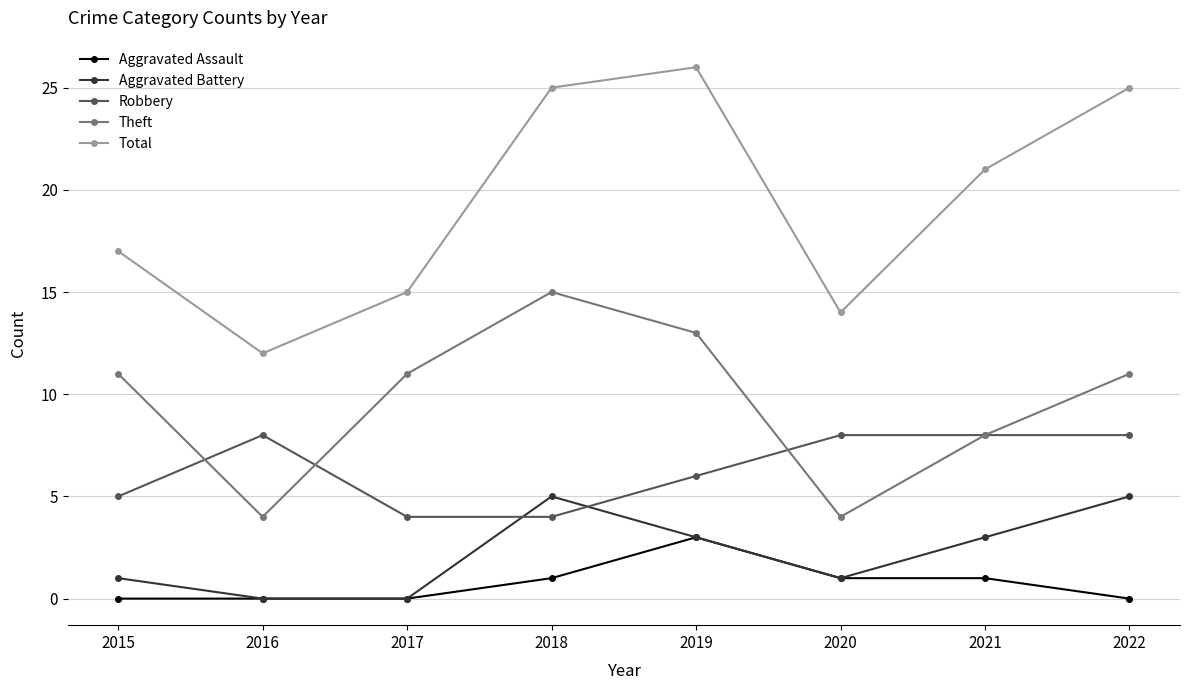

The Total series shows 6 at 2019. True or false?

False